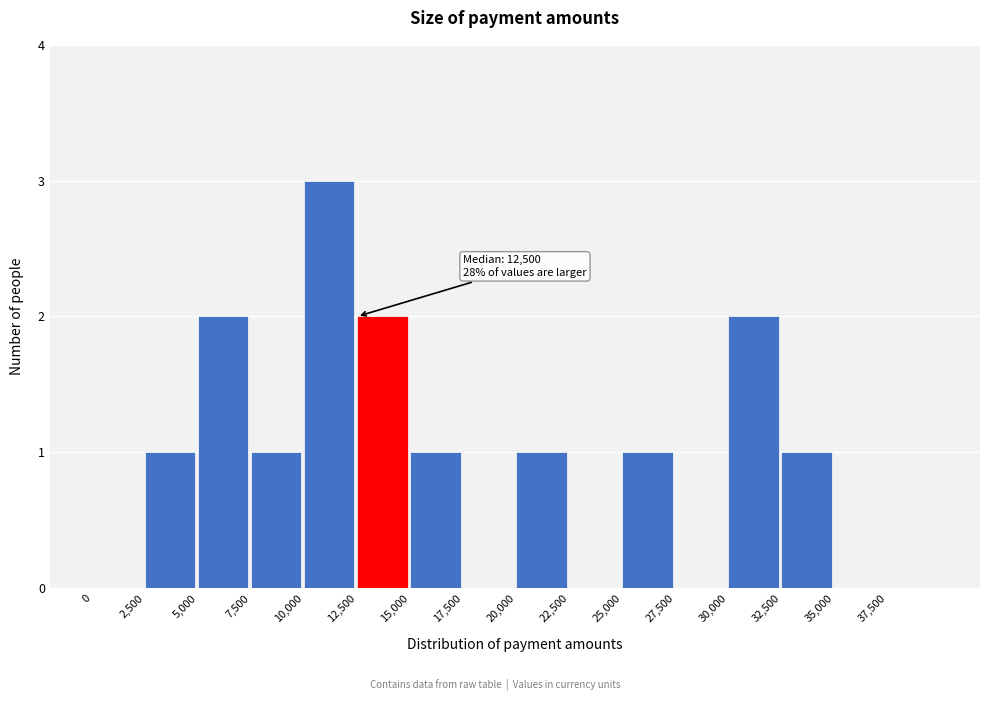

Over which range of the x-axis is the bar tallest?

10000 to 12500